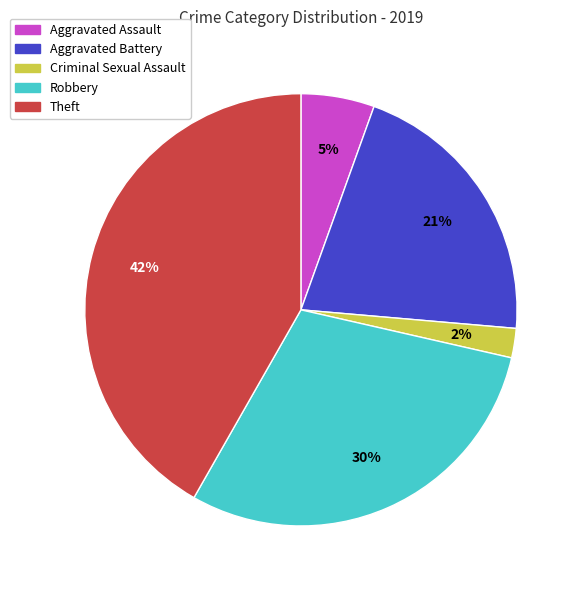

Which category has the biggest portion of the pie?

Theft